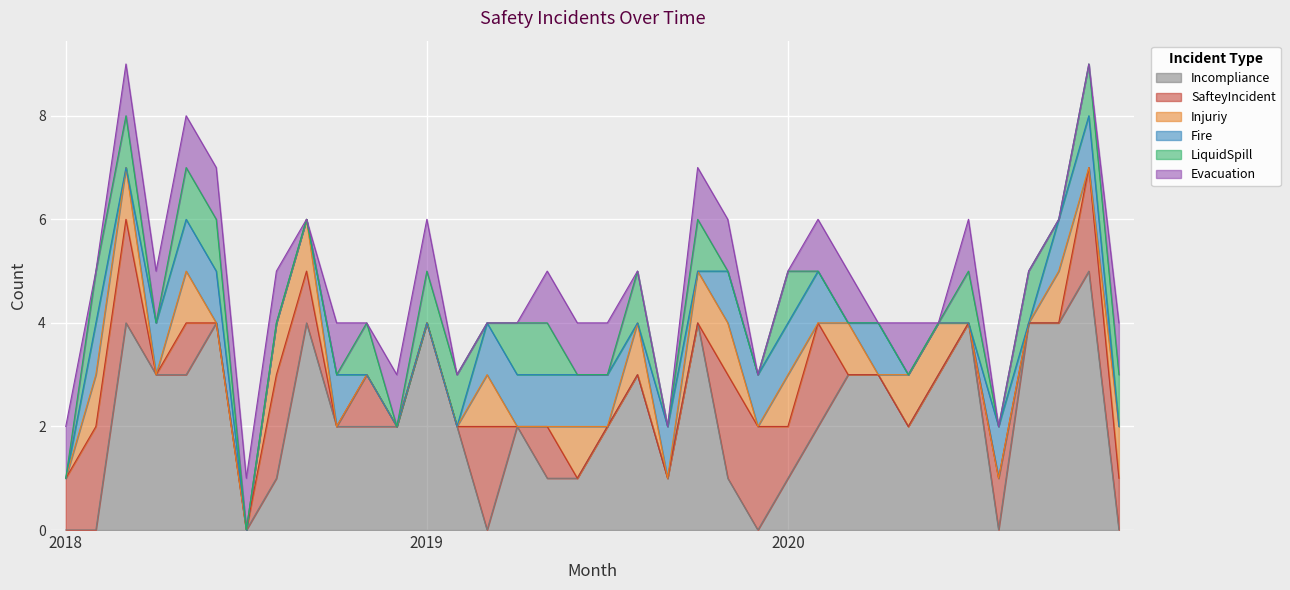

List the labels in order of Evacuation value, smallest first.

2018-02, 2018-09, 2018-11, 2019-02, 2019-03, 2019-04, 2019-08, 2019-09, 2019-12, 2020-01, 2020-04, 2020-06, 2020-08, 2020-09, 2020-10, 2020-11, 2018-01, 2018-03, 2018-04, 2018-05, 2018-06, 2018-07, 2018-08, 2018-10, 2018-12, 2019-01, 2019-05, 2019-06, 2019-07, 2019-10, 2019-11, 2020-02, 2020-03, 2020-05, 2020-07, 2020-12